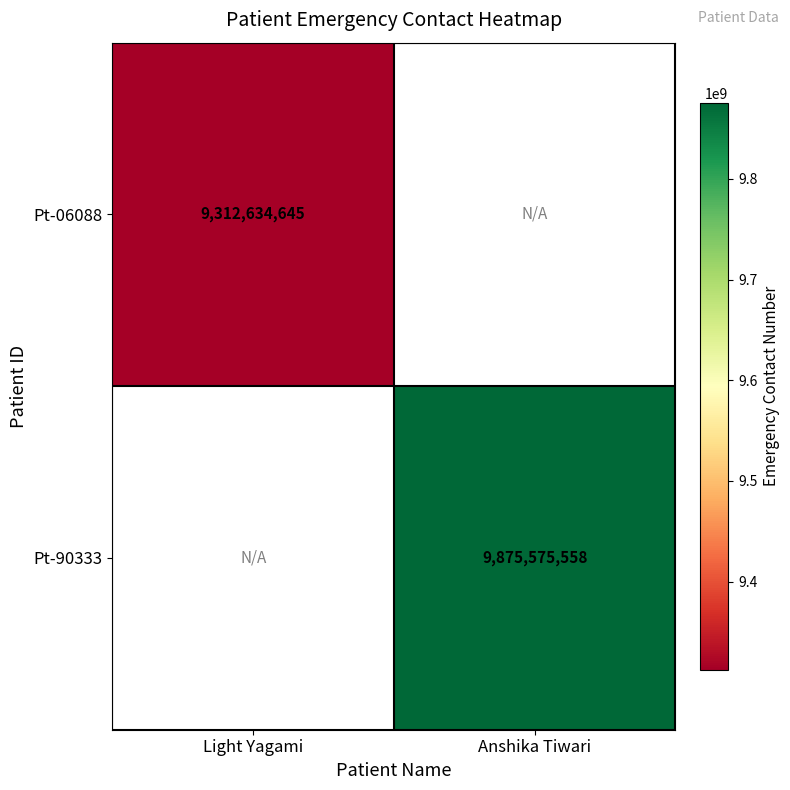

The value of Pt-06088 at Light Yagami is 9312634645. True or false?

True